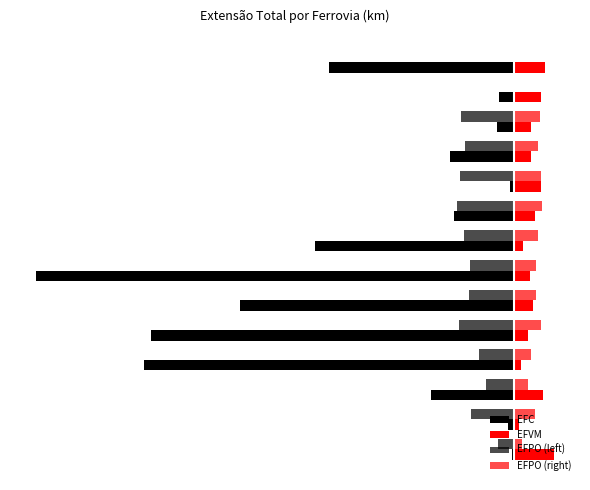

What is the value of the EFPO (left) bar at the 1st from the left?

-7.5